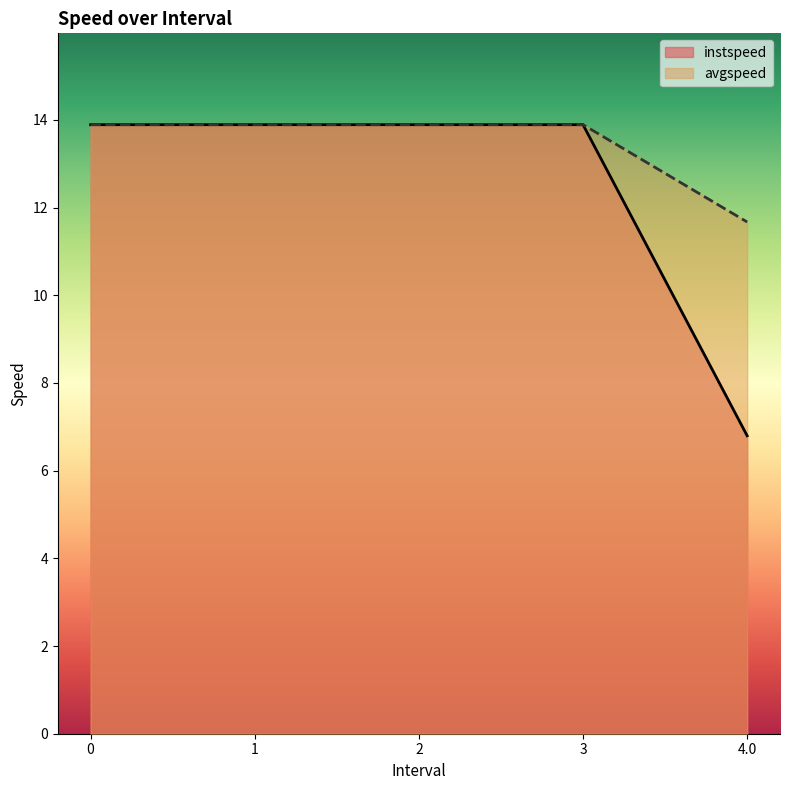

What is the minimum value for instspeed?

6.8